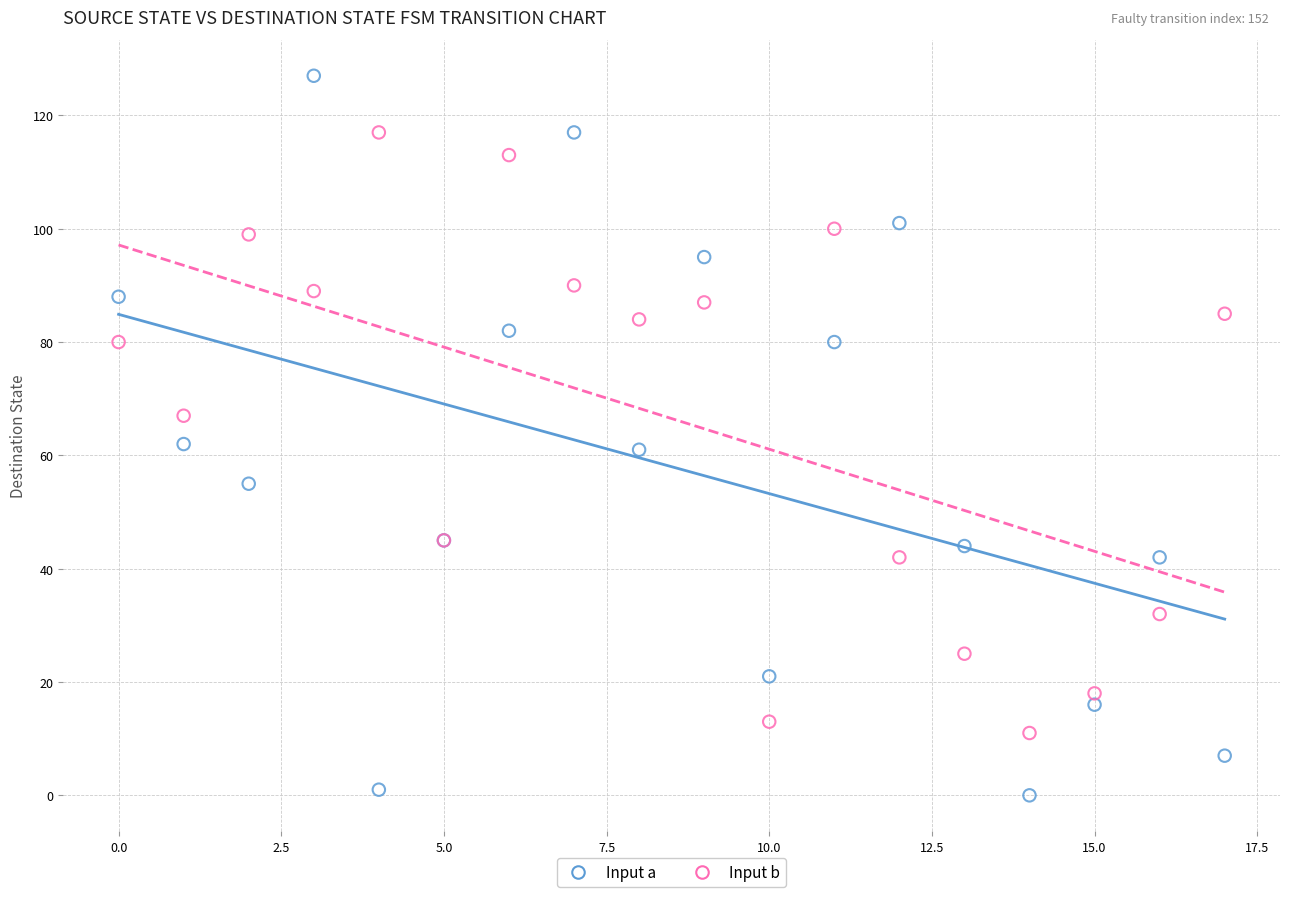

Which series has the widest spread of Y values?

Input a